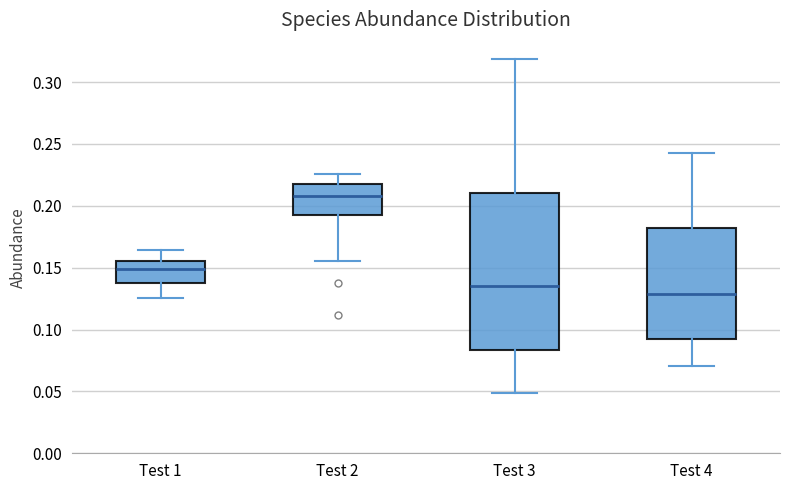

Which box's median line is the highest?

Test 2